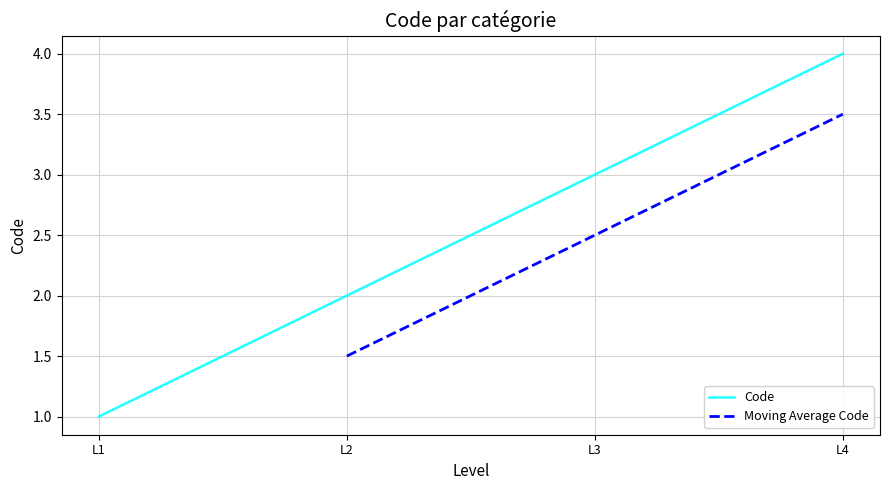

How many categories are shown in the chart?

4